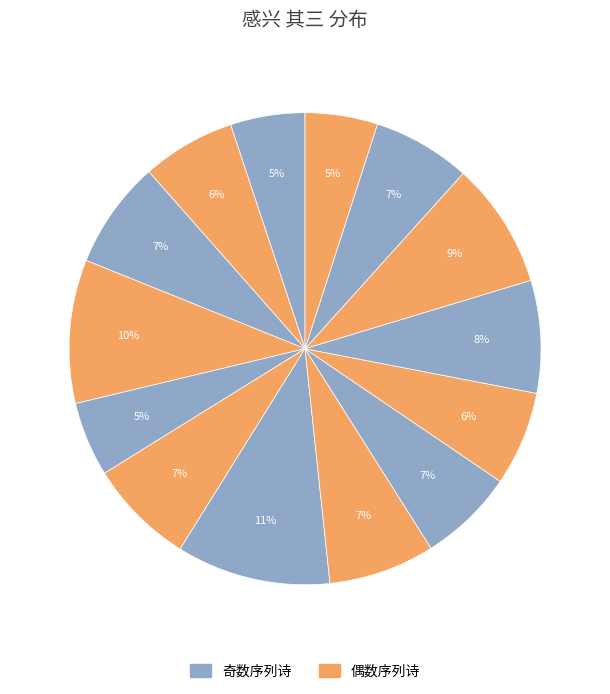

How many slices are in this pie chart?

14